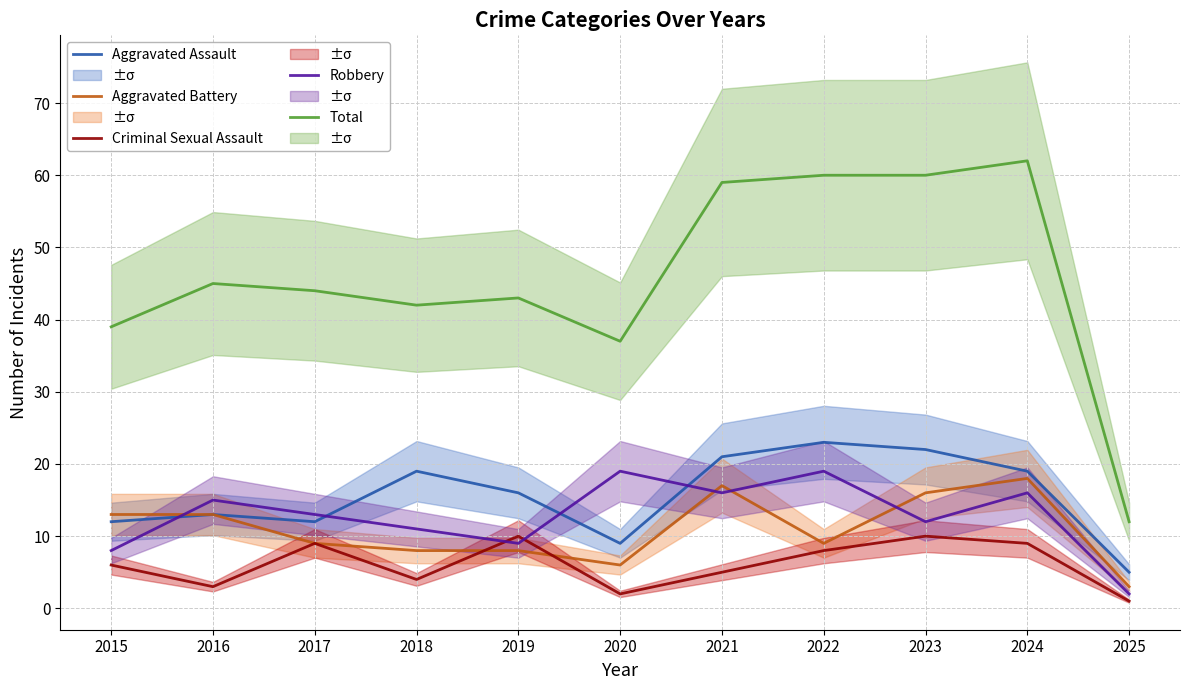

How many data points in Robbery are above 13?

5